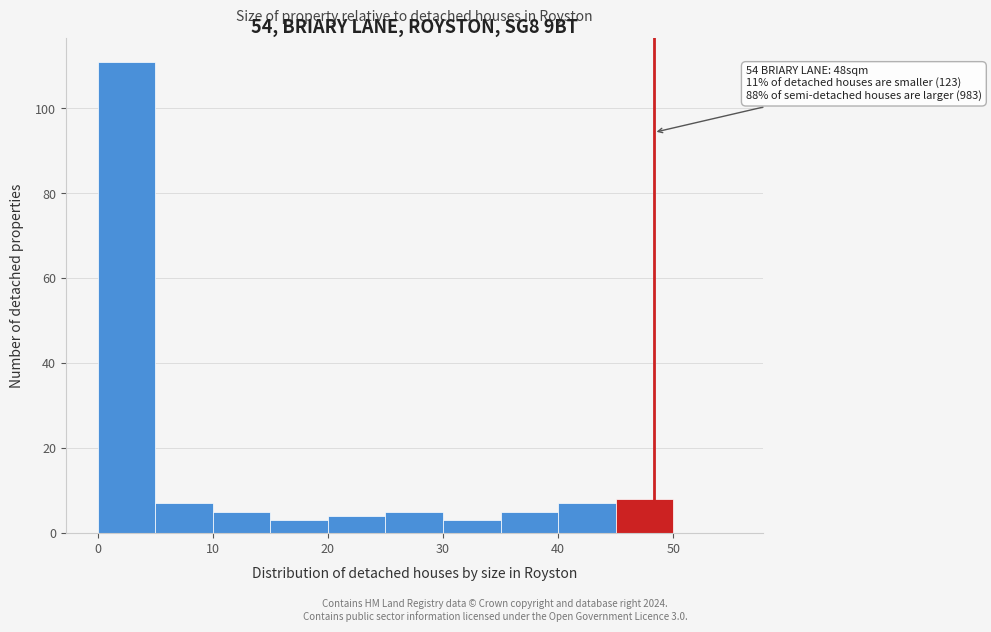

Which range on the x-axis has the tallest bar?

0 to 5